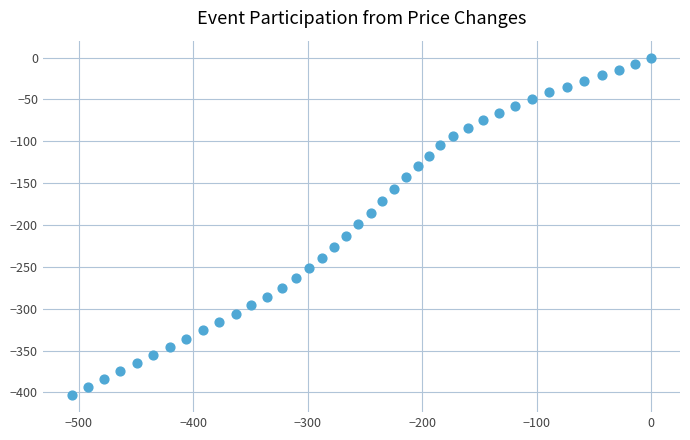

What is the range of Y values (max minus min)?

403.4